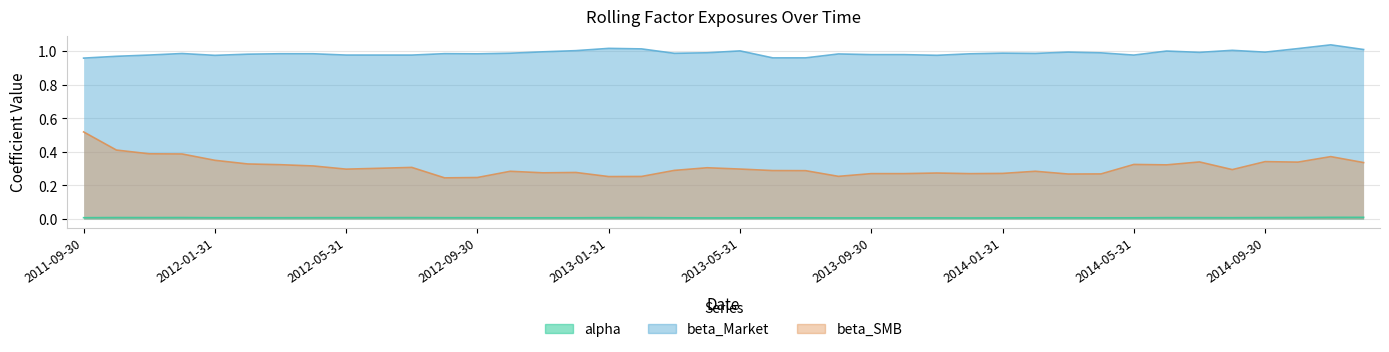

How many categories are shown in the chart?

40